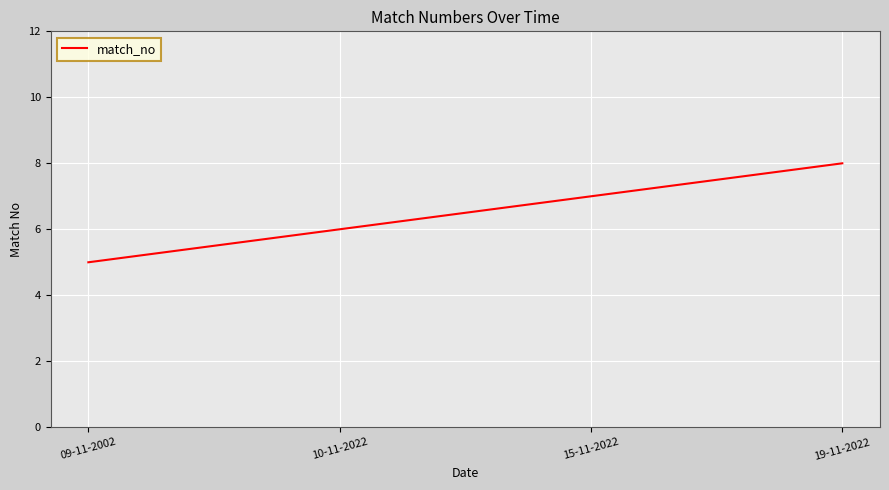

Count the values in the range 6 to 8.

3